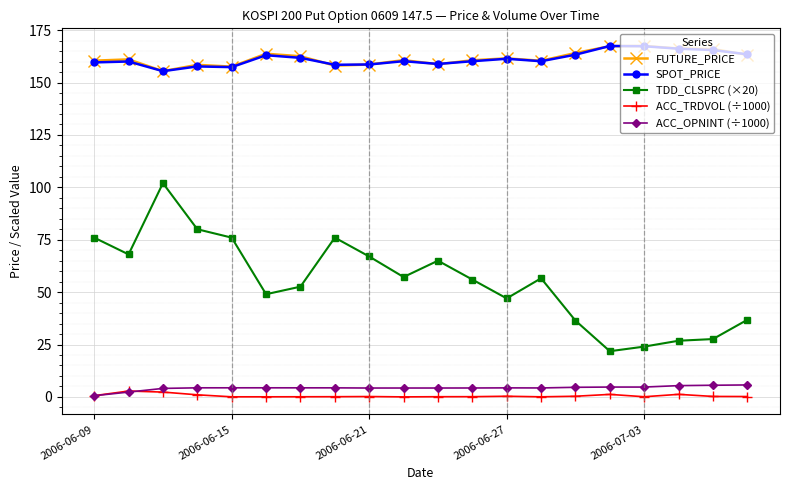

True or false: SPOT_PRICE and ACC_OPNINT (÷1000) intersect in this chart.

False